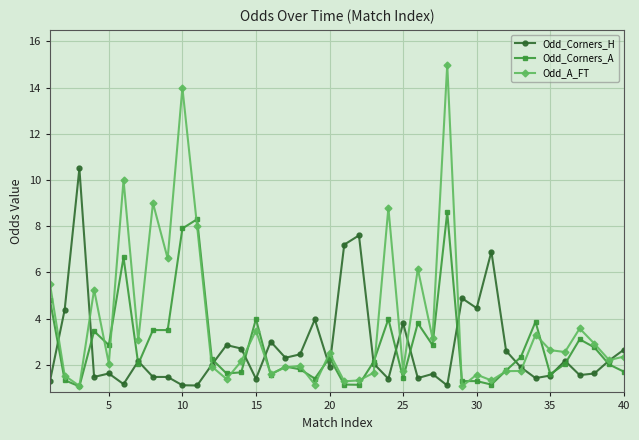

Which series has the largest total across all categories?

Odd_A_FT